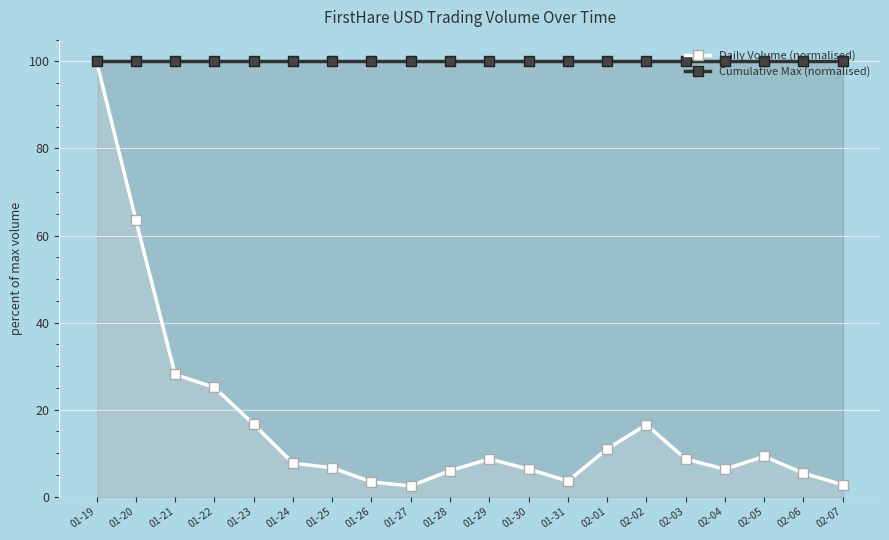

Which series has the largest total across all categories?

Cumulative Max (normalised)